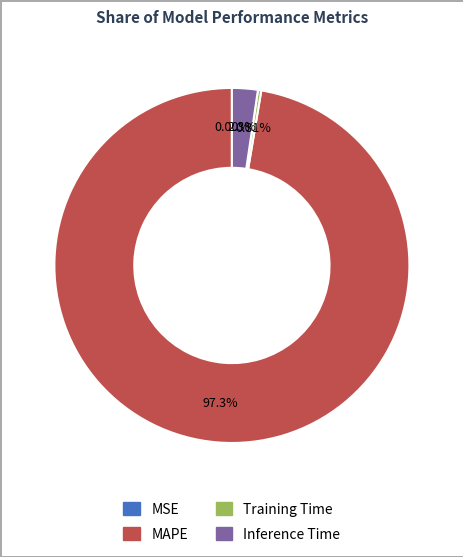

What percentage is the MAPE slice, to the nearest percent?

97%